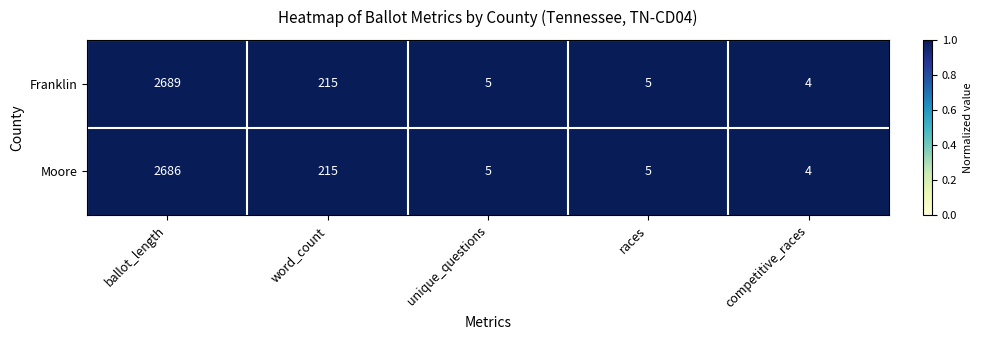

Which category has the highest value across all series?

ballot_length